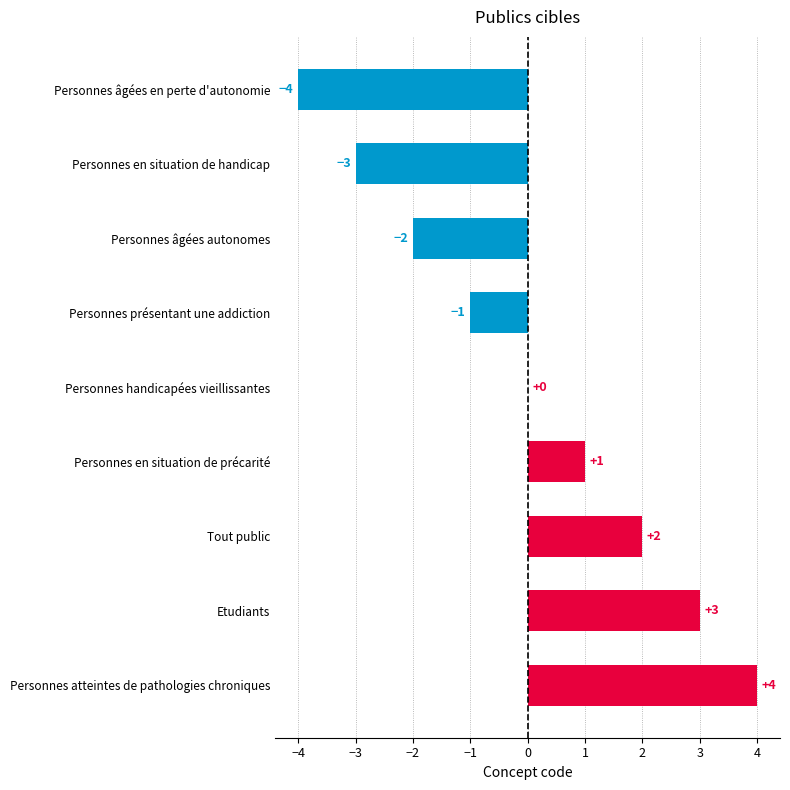

What is the change in value from Personnes en situation de précarité to Personnes atteintes de pathologies chroniques?

+3